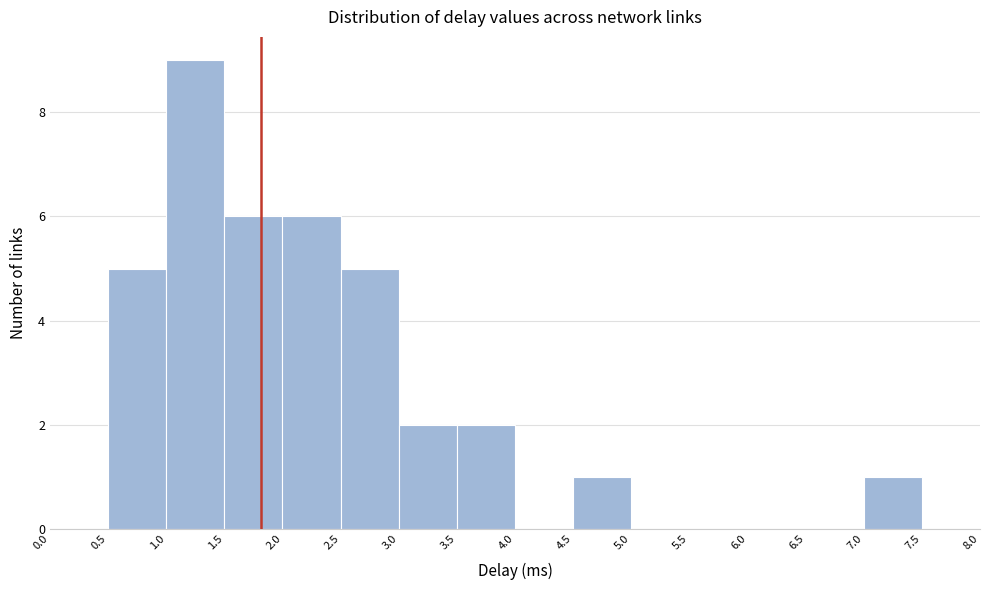

Reading left to right, transcribe this chart: for each bar, give the range it covers on the x-axis and its height. The values are not printed on the chart, so give them approximately, as read against the axis.

0.0 to 0.5: 0
0.5 to 1.0: 5
1.0 to 1.5: 9
1.5 to 2.0: 6
2.0 to 2.5: 6
2.5 to 3.0: 5
3.0 to 3.5: 2
3.5 to 4.0: 2
4.0 to 4.5: 0
4.5 to 5.0: 1
5.0 to 5.5: 0
5.5 to 6.0: 0
6.0 to 6.5: 0
6.5 to 7.0: 0
7.0 to 7.5: 1
7.5 to 8.0: 0